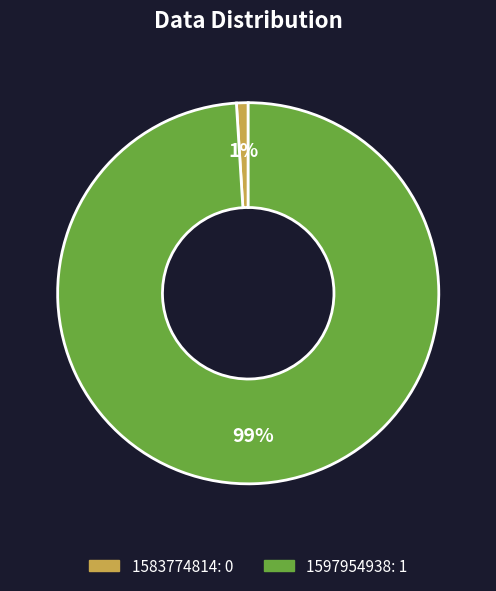

Rank the categories by value from lowest to highest.

1583774814, 1597954938